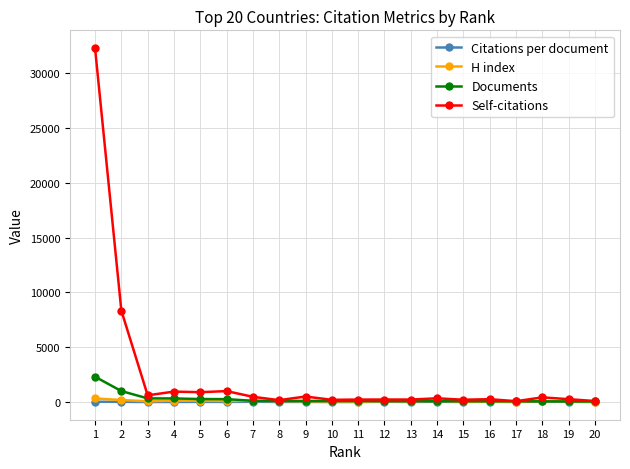

What is the value of the Self-citations point at the 10th from the left?

208.0